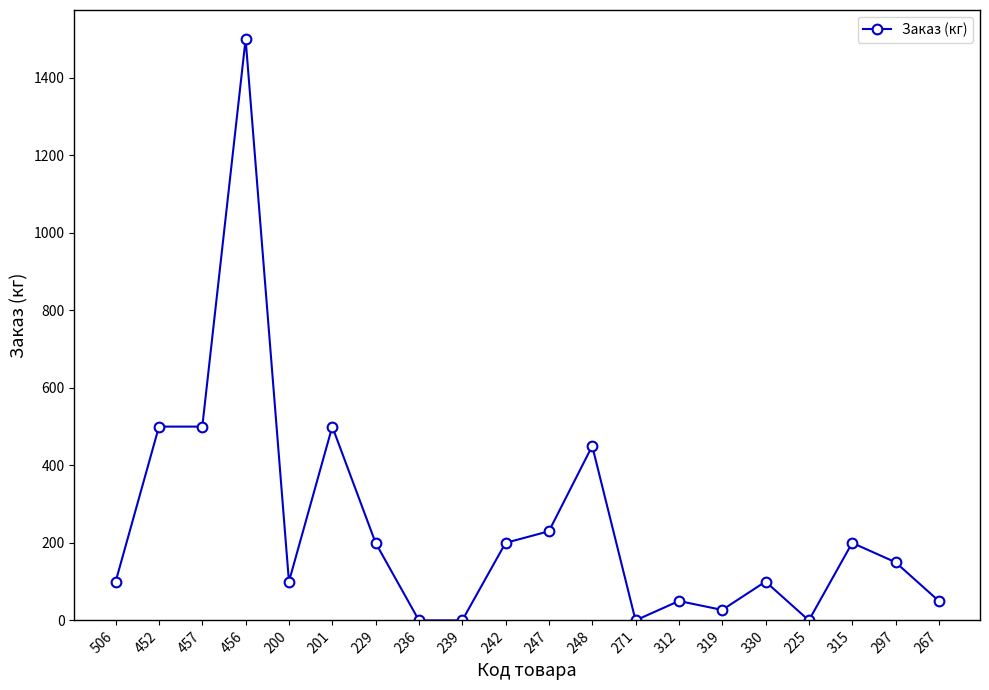

True or false: there are more than 0 points higher than both neighbors.

True